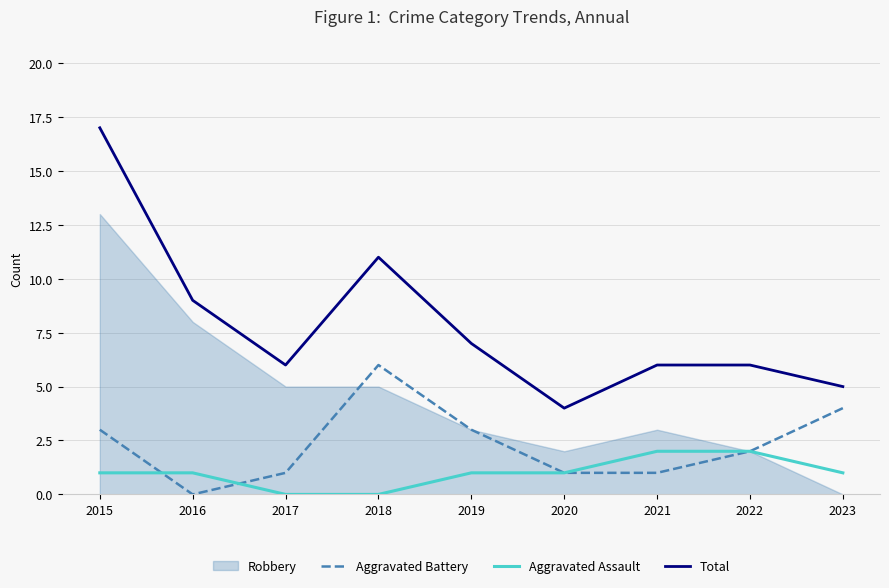

Is it true that Aggravated Assault equals 0 at 2018?

True